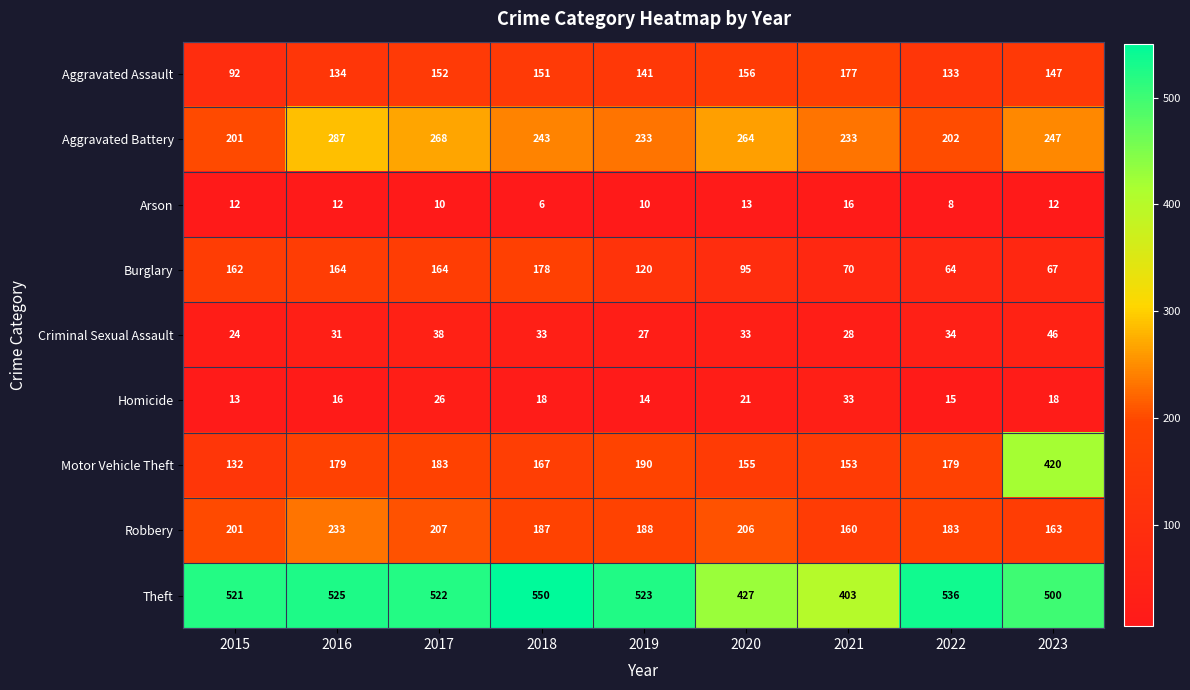

What is the total value across all series at 2019?

1446